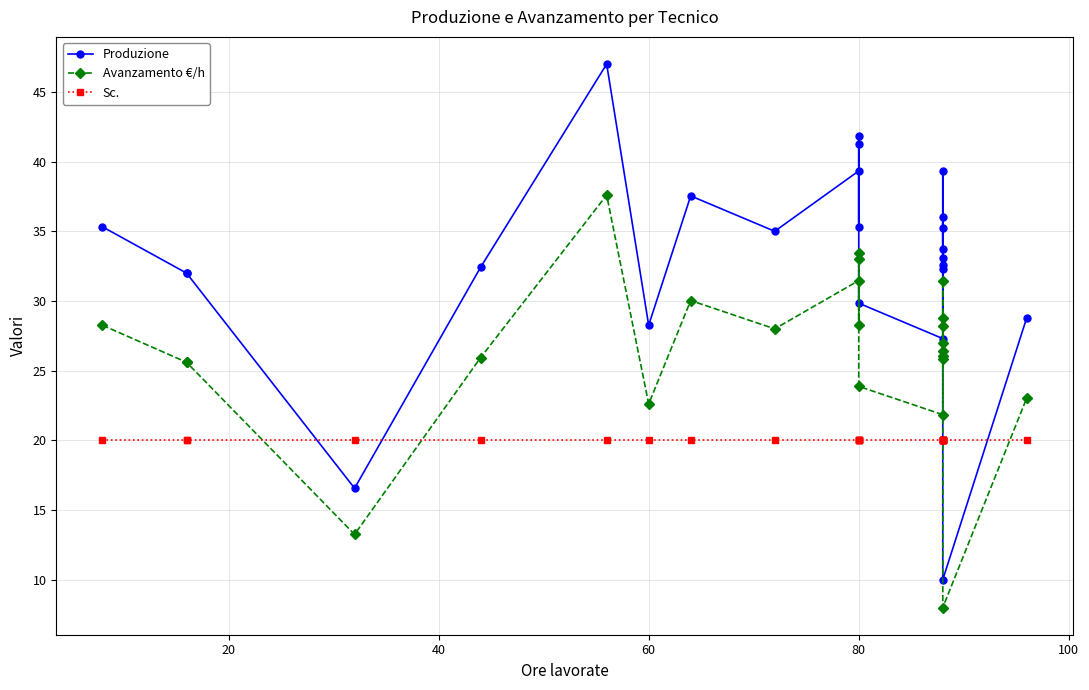

What is the difference between the second highest and minimum values in the Avanzamento €/h series?

25.5